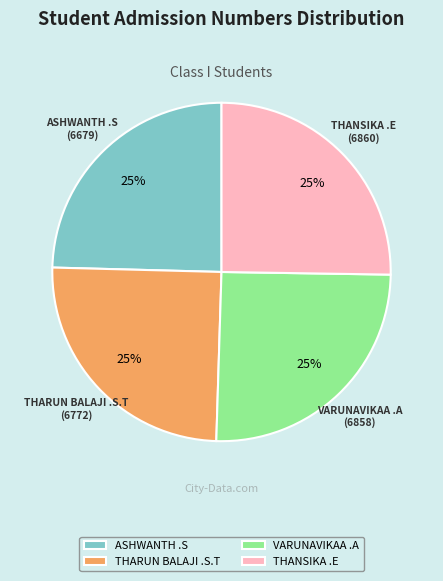

Is it true that THANSIKA .E is 12% of the pie?

False